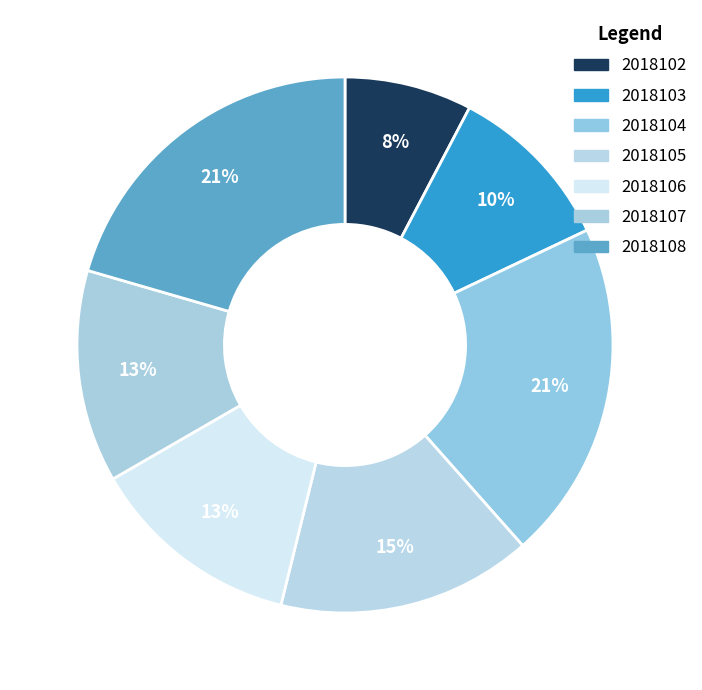

How many slices are in this pie chart?

7